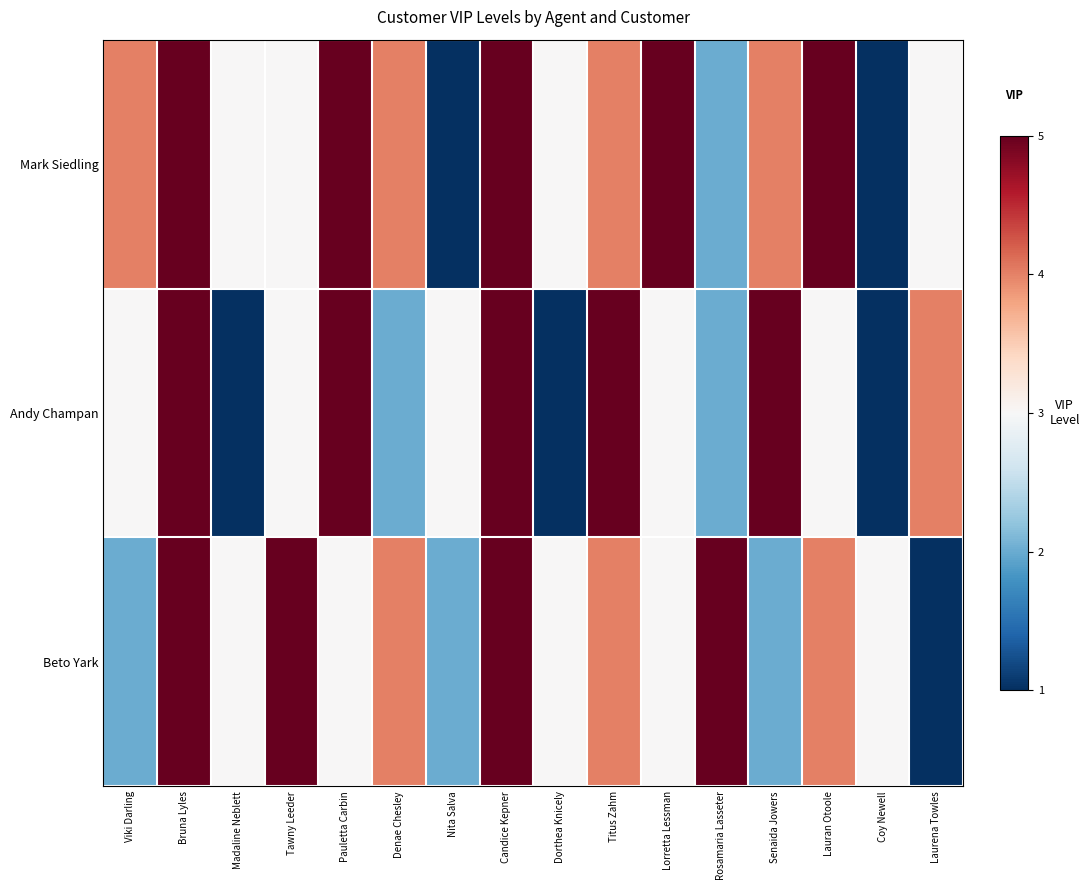

Which series changed the most between Bruna Lyles and Rosamaria Lasseter?

Mark Siedling